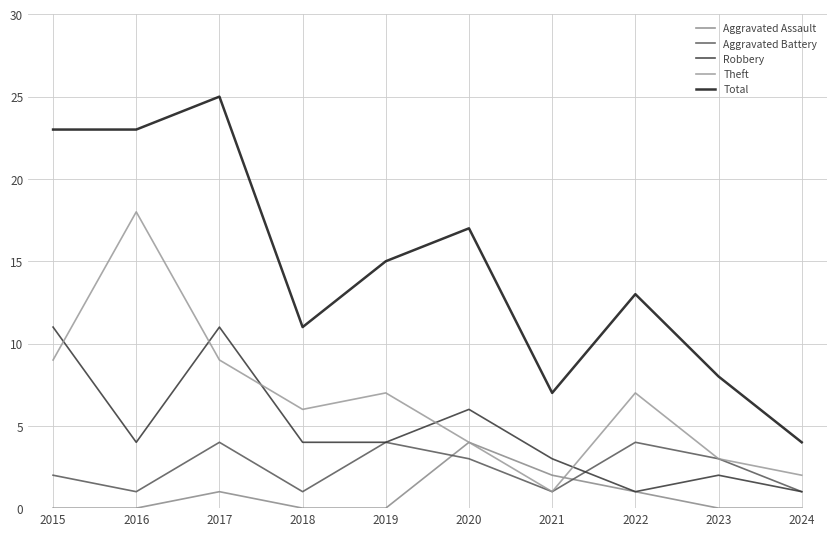

Reading left to right, extract all data points from this chart.

Aggravated Assault: 2015=0	2016=0	2017=1	2018=0	2019=0	2020=4	2021=2	2022=1	2023=0	2024=0
Aggravated Battery: 2015=2	2016=1	2017=4	2018=1	2019=4	2020=3	2021=1	2022=4	2023=3	2024=1
Robbery: 2015=11	2016=4	2017=11	2018=4	2019=4	2020=6	2021=3	2022=1	2023=2	2024=1
Theft: 2015=9	2016=18	2017=9	2018=6	2019=7	2020=4	2021=1	2022=7	2023=3	2024=2
Total: 2015=23	2016=23	2017=25	2018=11	2019=15	2020=17	2021=7	2022=13	2023=8	2024=4